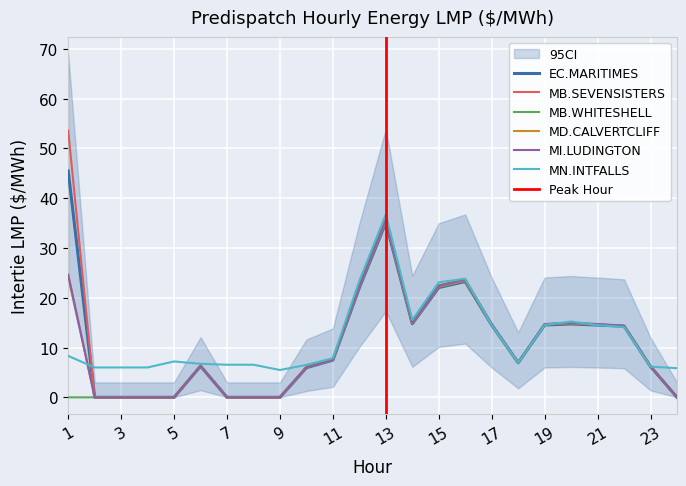

What is the sum of all MN.INTFALLS_MNSI values?

287.9